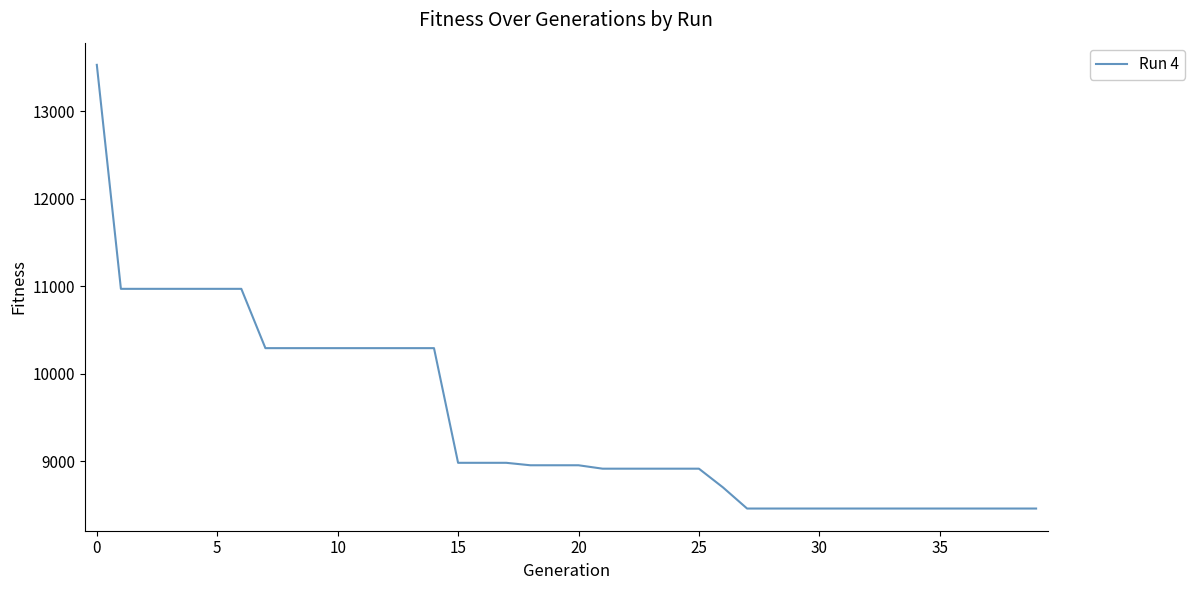

What is the difference between the maximum and minimum values?

5065